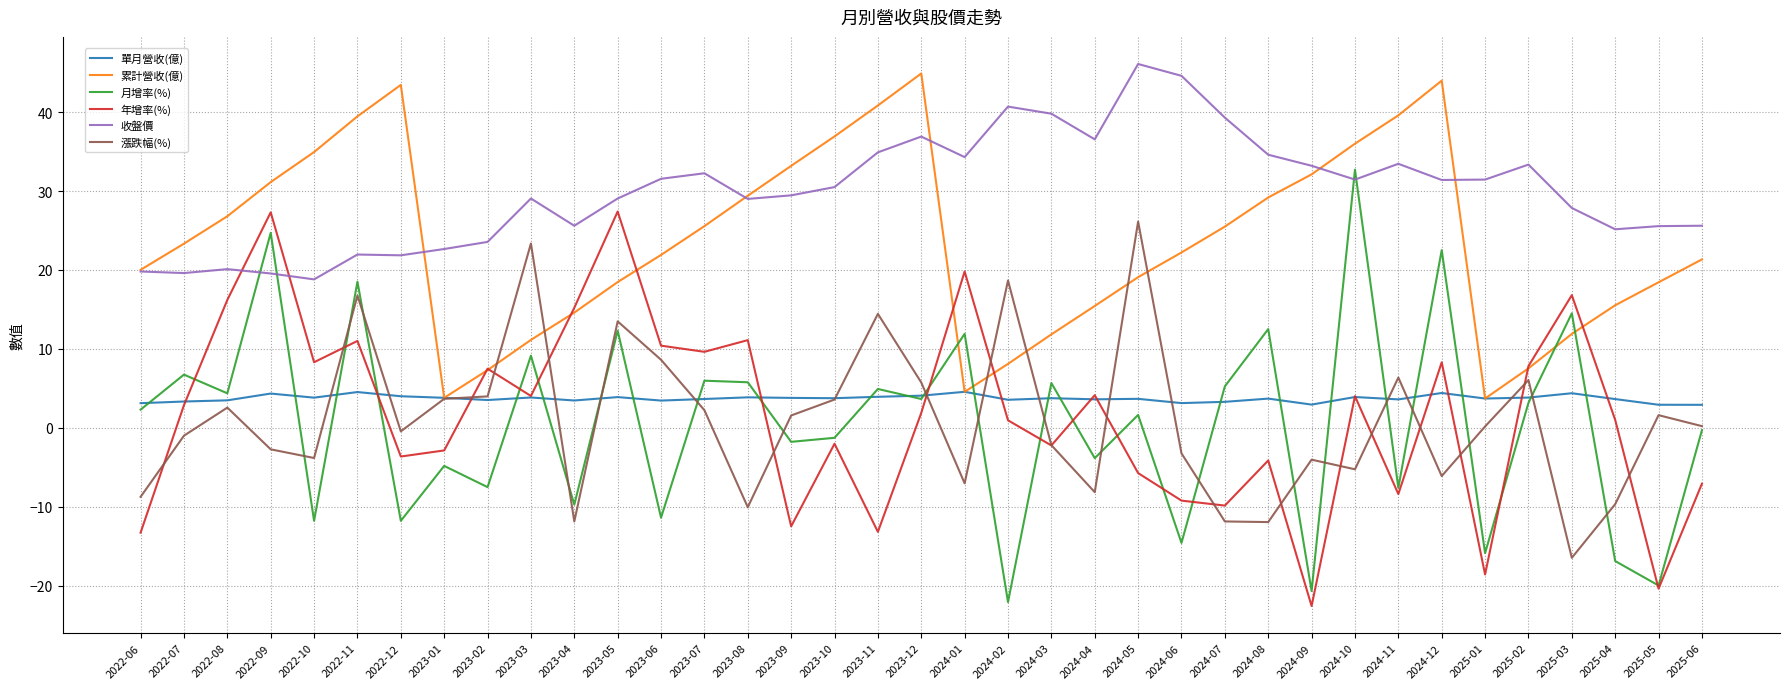

True or false: 收盤價 and 單月營收(億) cross at least once.

False